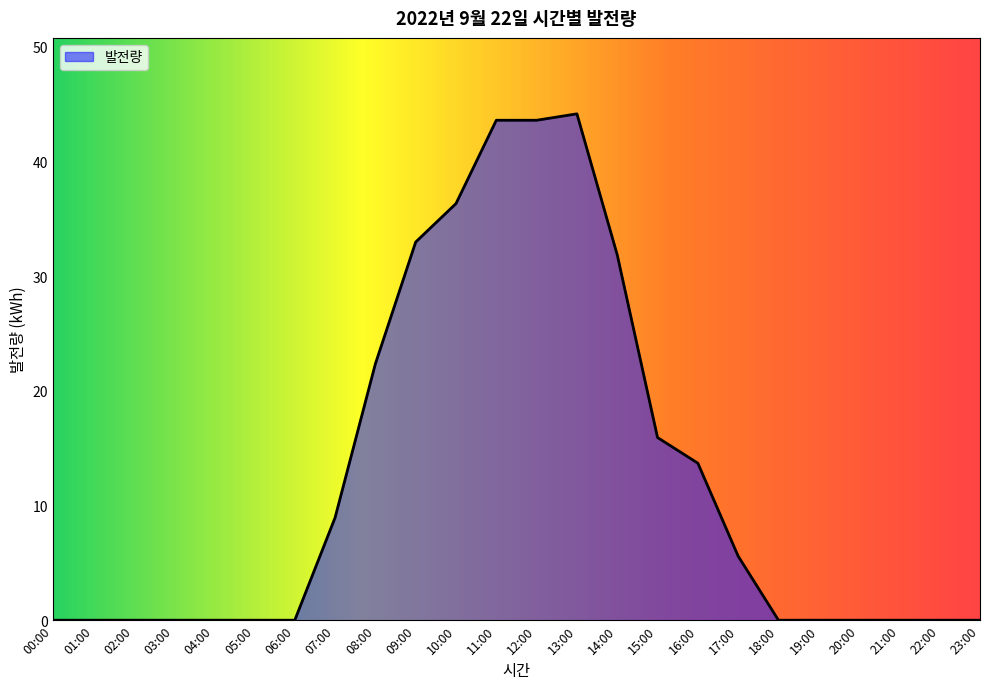

Count the number of data series in this chart.

1